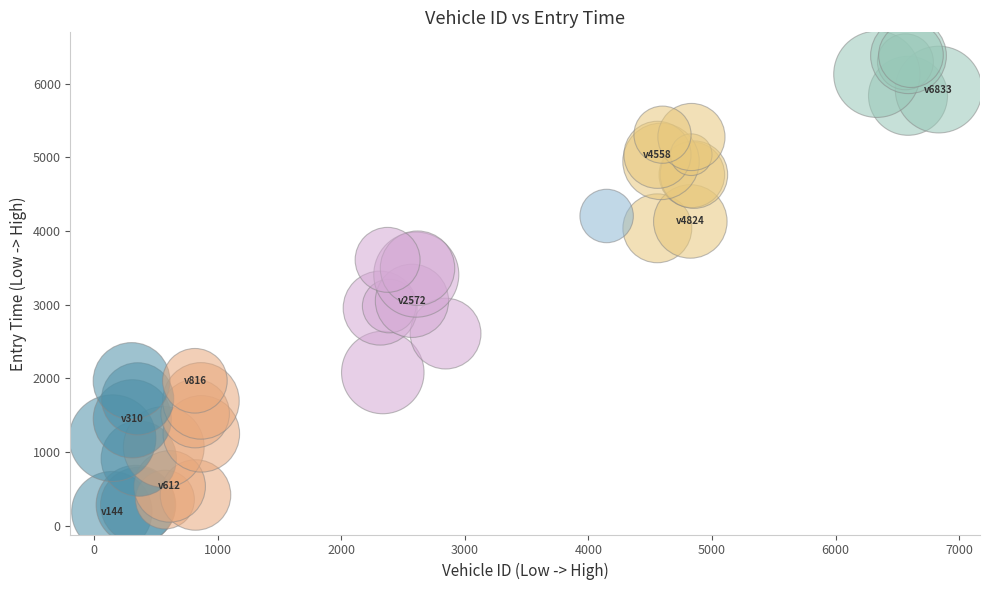

What Y value in the scatter plot is closest to 3288?

3408.1